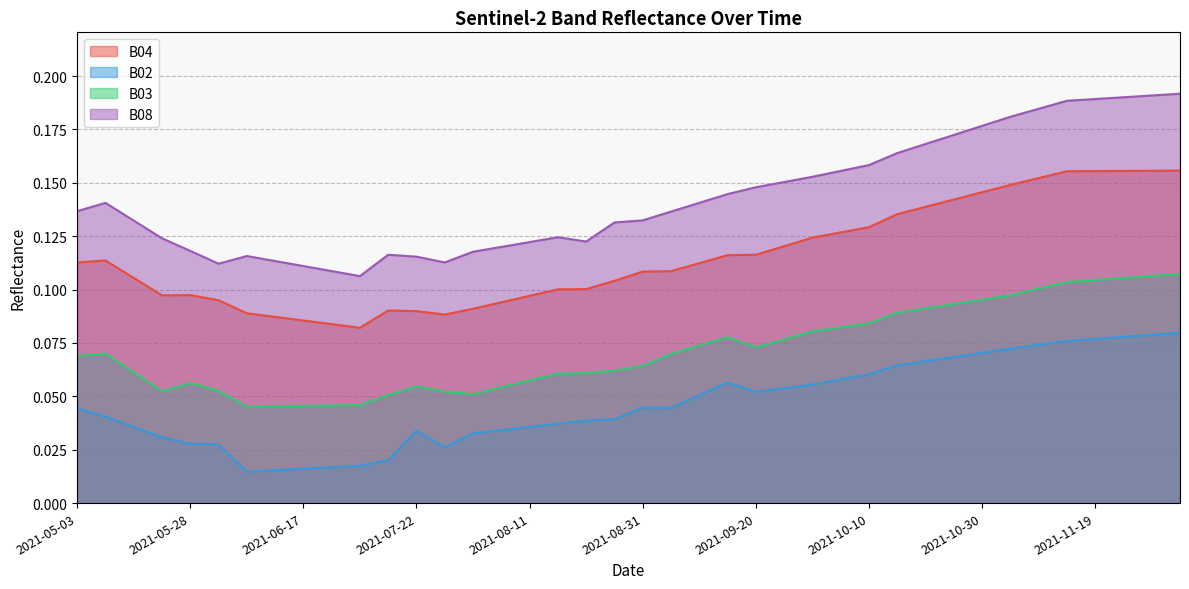

What is the label of the 37th point from the right?

2021-05-23